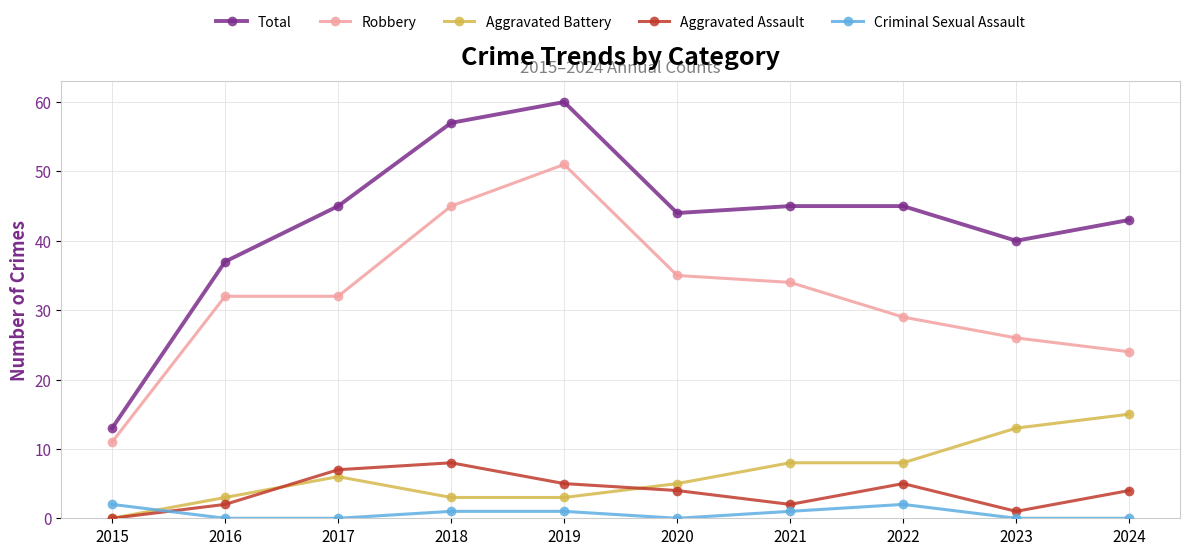

How many values in the Total series are below 45?

5